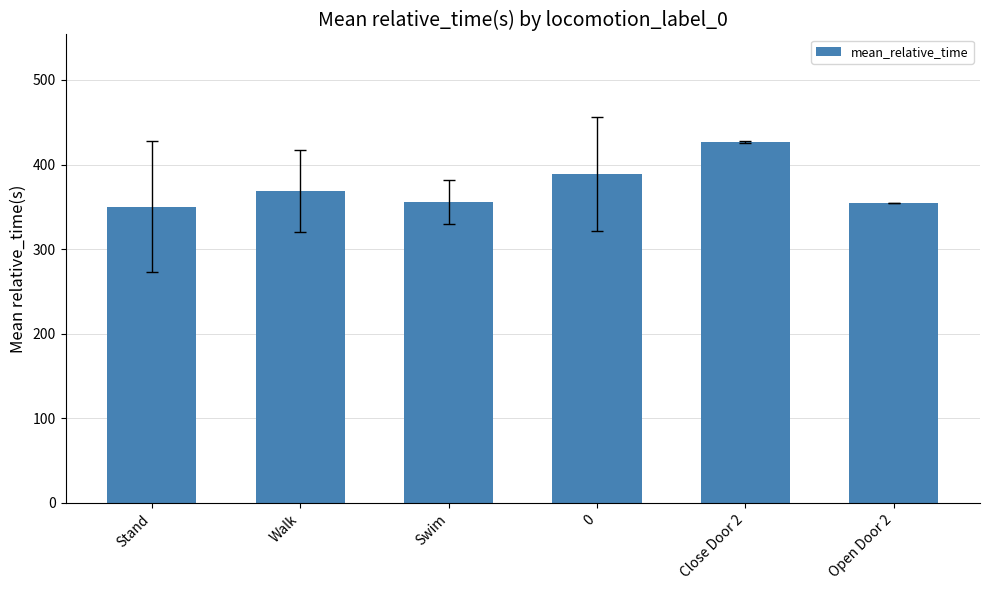

What is the value of the 2nd bar from the left?

368.9